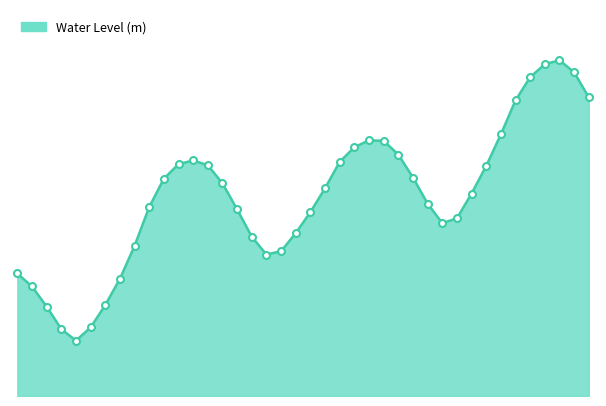

Does the chart have visible grid lines?

No